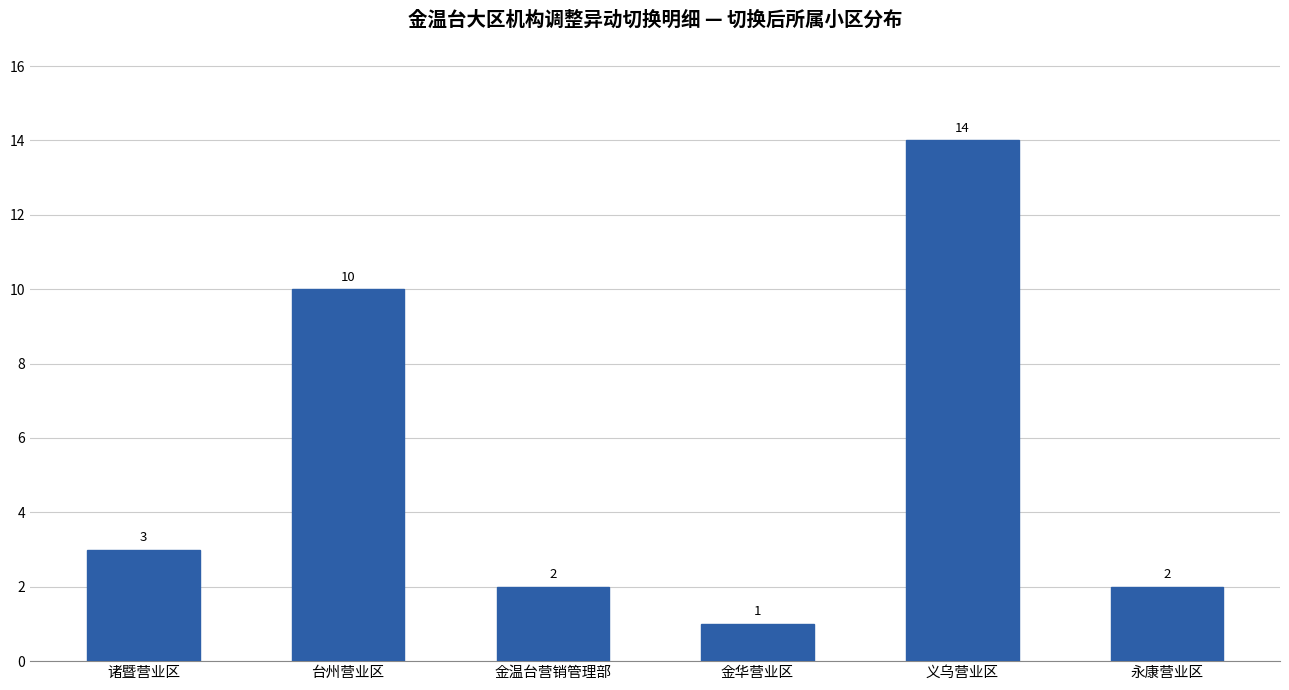

What position from the right is 永康营业区?

1